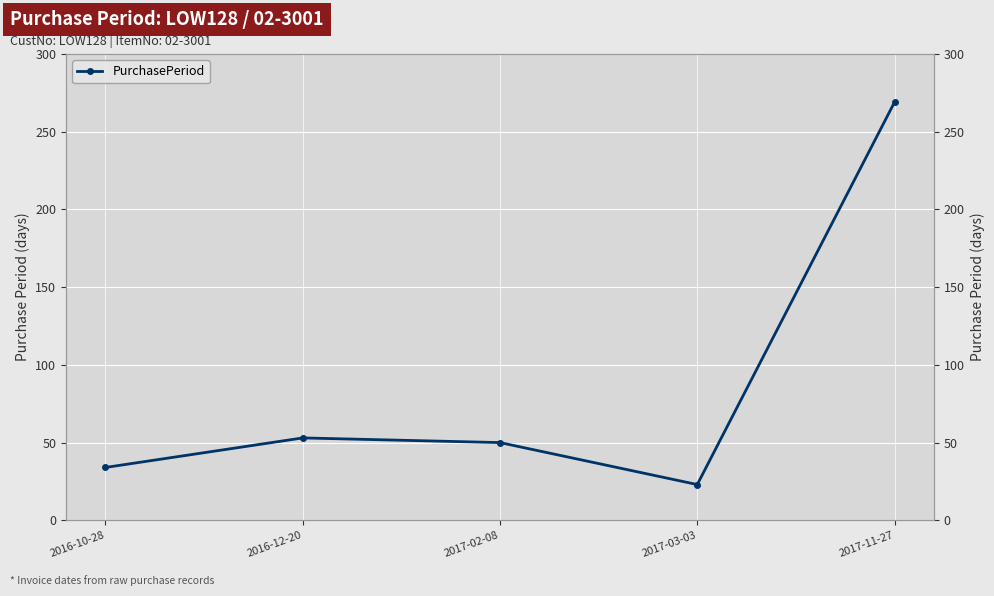

How many data points does each series have?

5